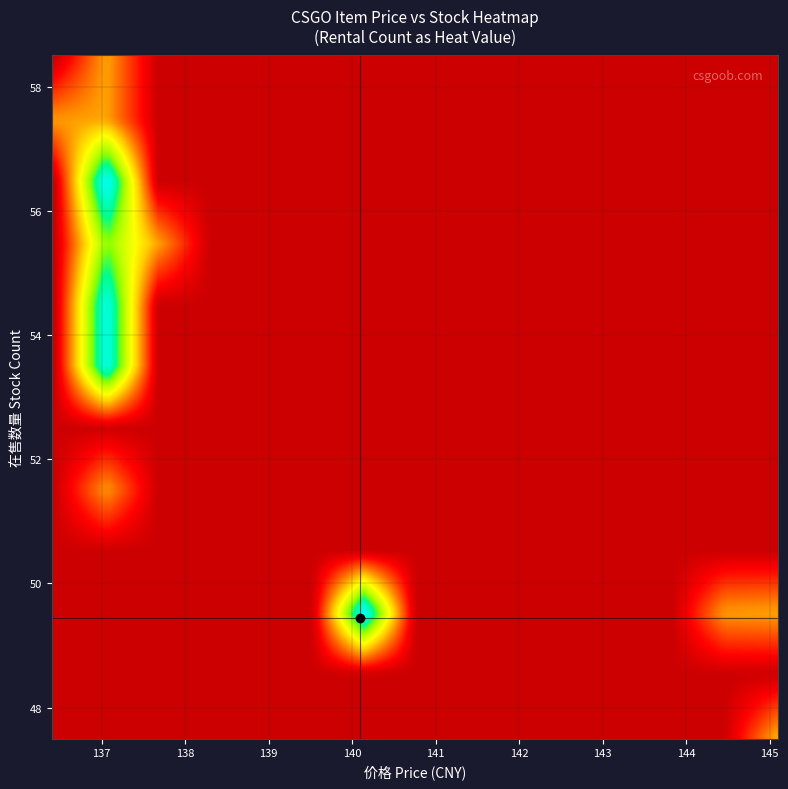

What is the smallest value displayed?

21.0